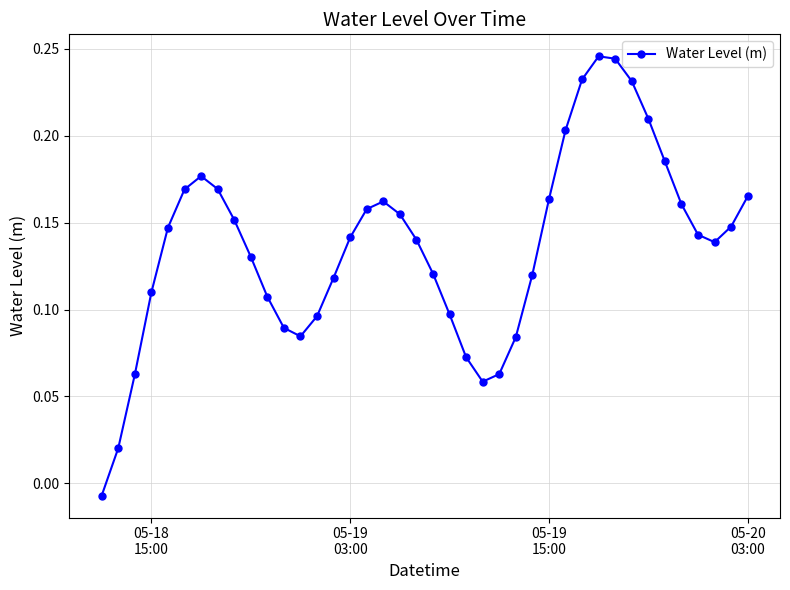

How many interior local peaks (higher than both neighbors) does the data have?

3